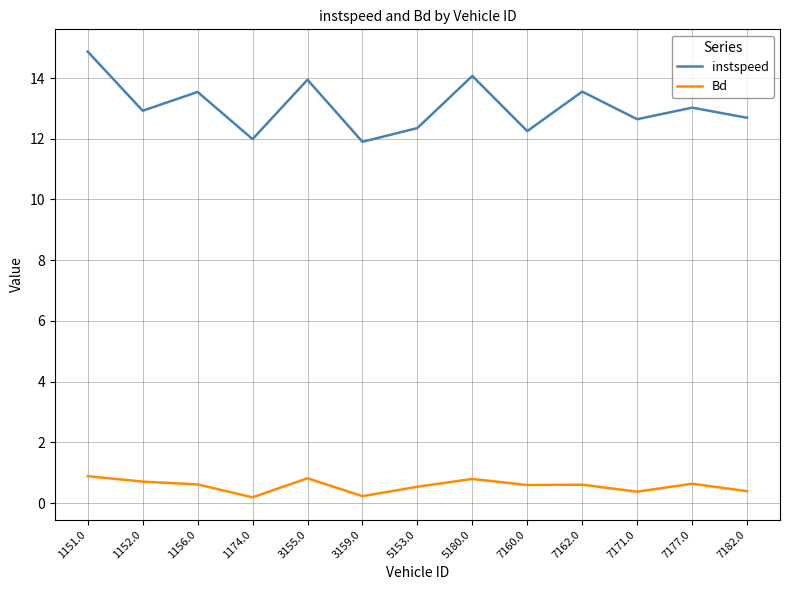

Is it true that Bd equals 0.1 at 1156.0?

False